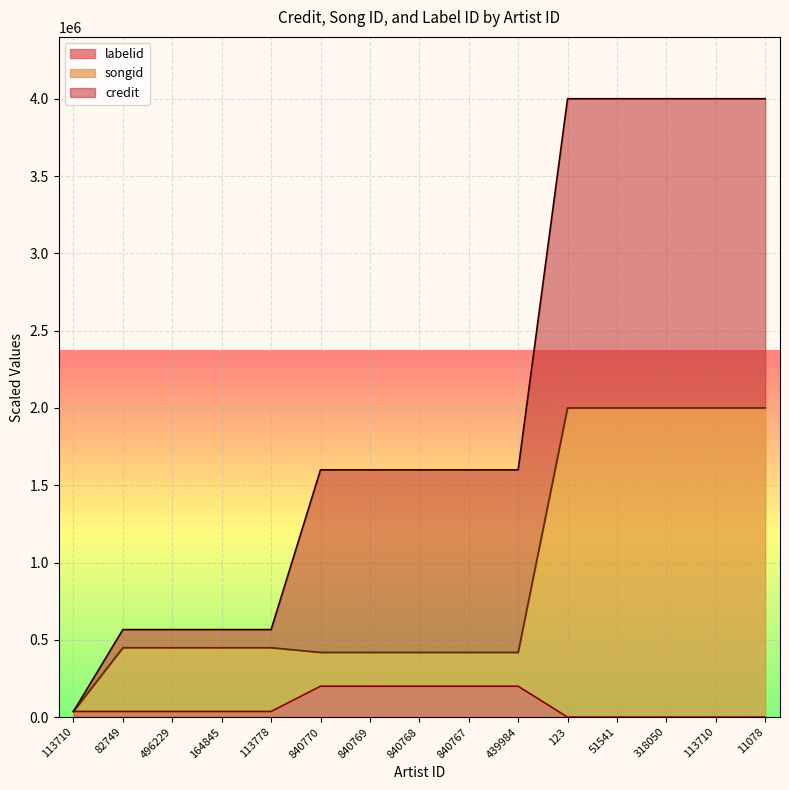

Which series has the largest total across all categories?

credit line